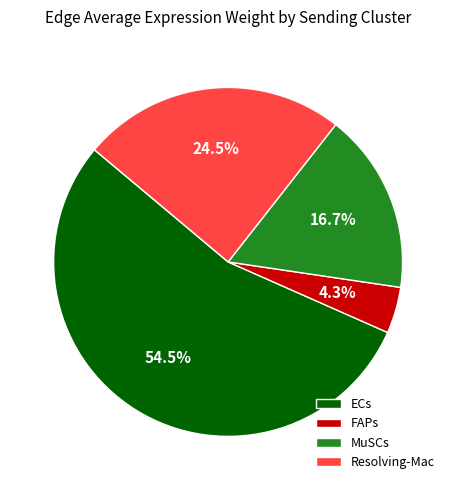

Which category accounts for the majority?

ECs